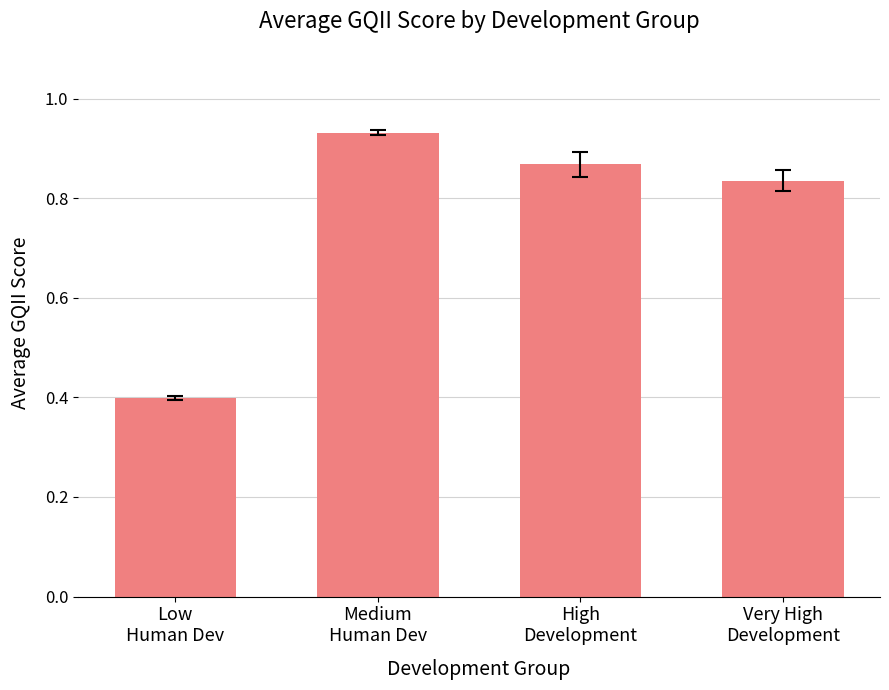

Are the bars horizontal?

No